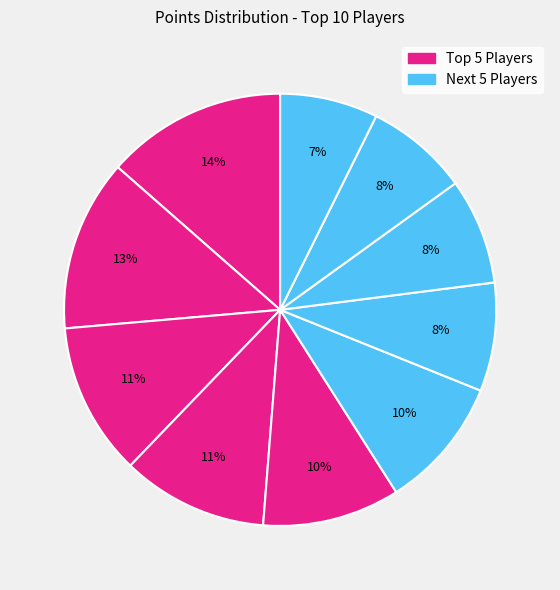

Count the number of slices in the pie.

10